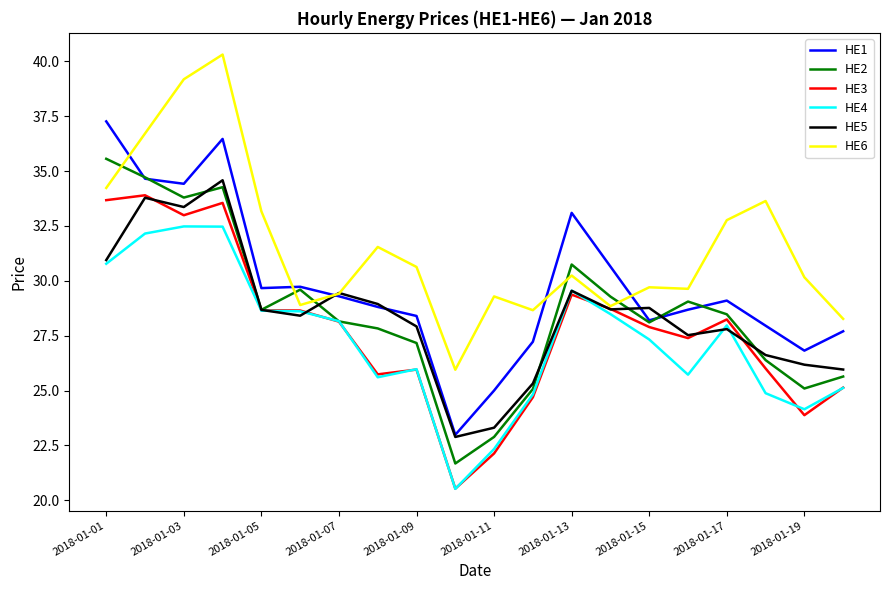

True or false: HE1 and HE4 intersect in this chart.

False